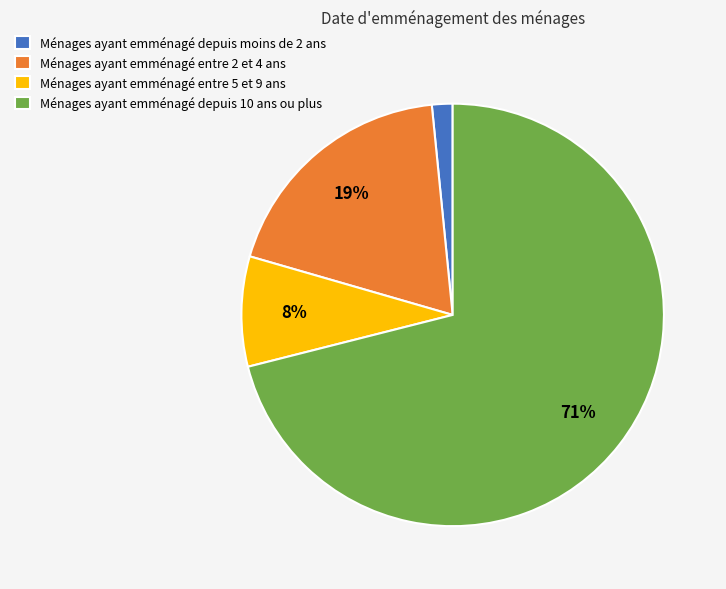

The Ménages ayant emménagé entre 5 et 9 ans slice represents 20% of the pie. True or false?

False